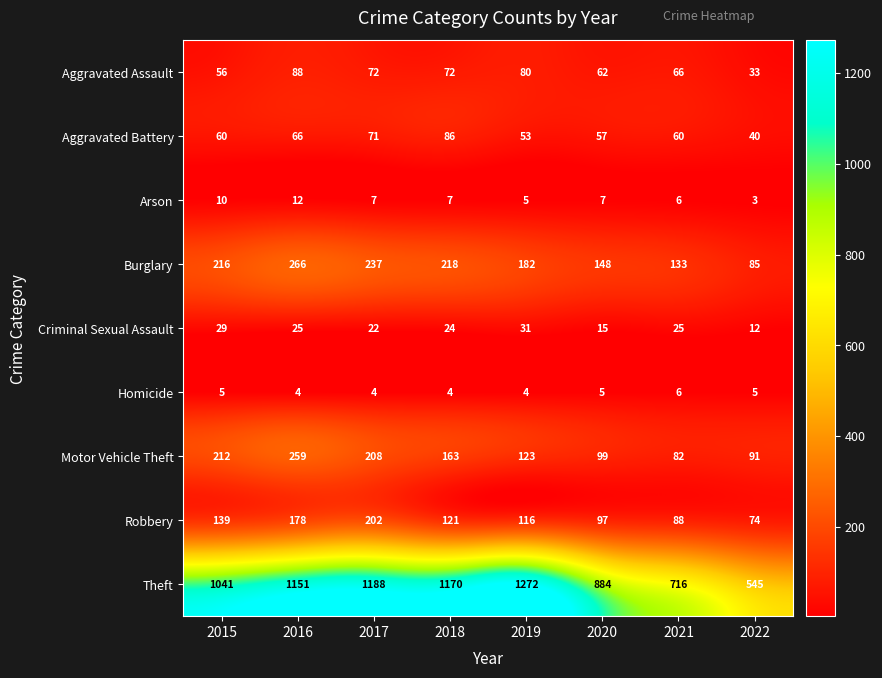

What is the greatest value displayed?

1272